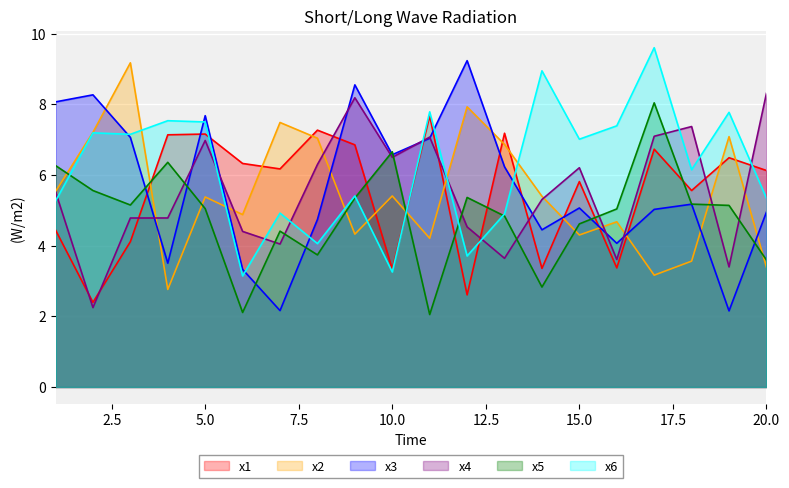

Rank the series at 6 from highest to lowest value.

x1, x2, x4, x3, x6, x5